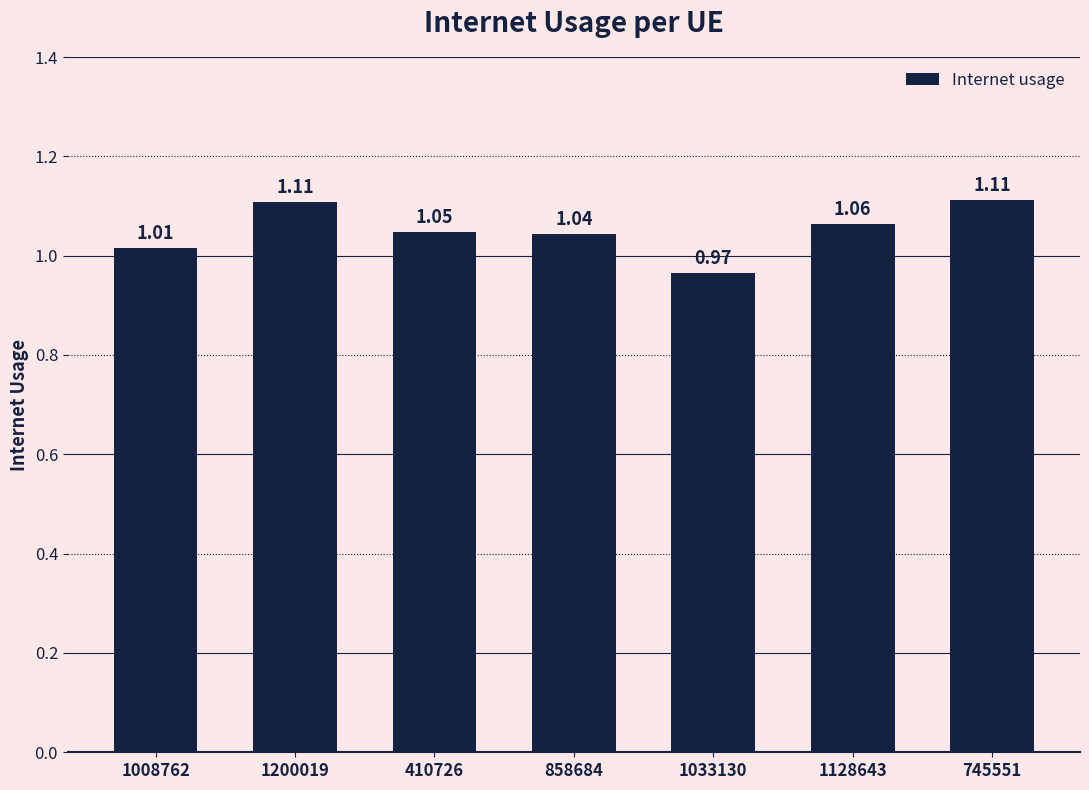

What is the sum of all values?

7.4